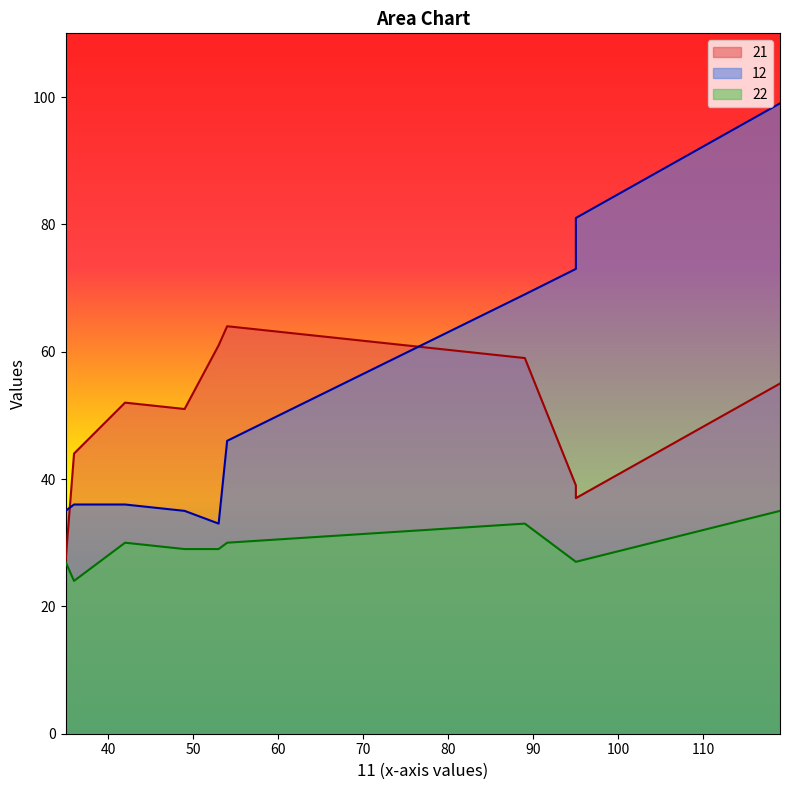

Is it true that 22 equals 29 at 49?

True